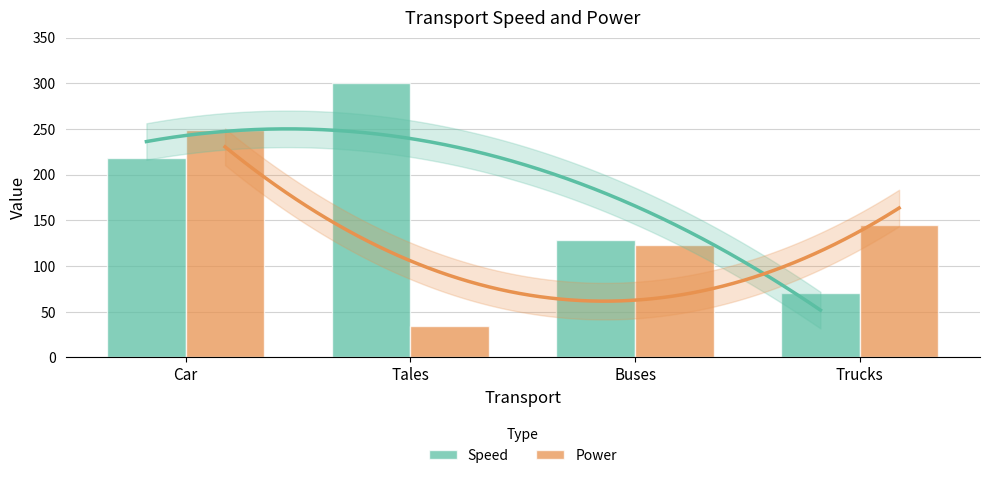

Which series has the largest range (max minus min)?

Speed